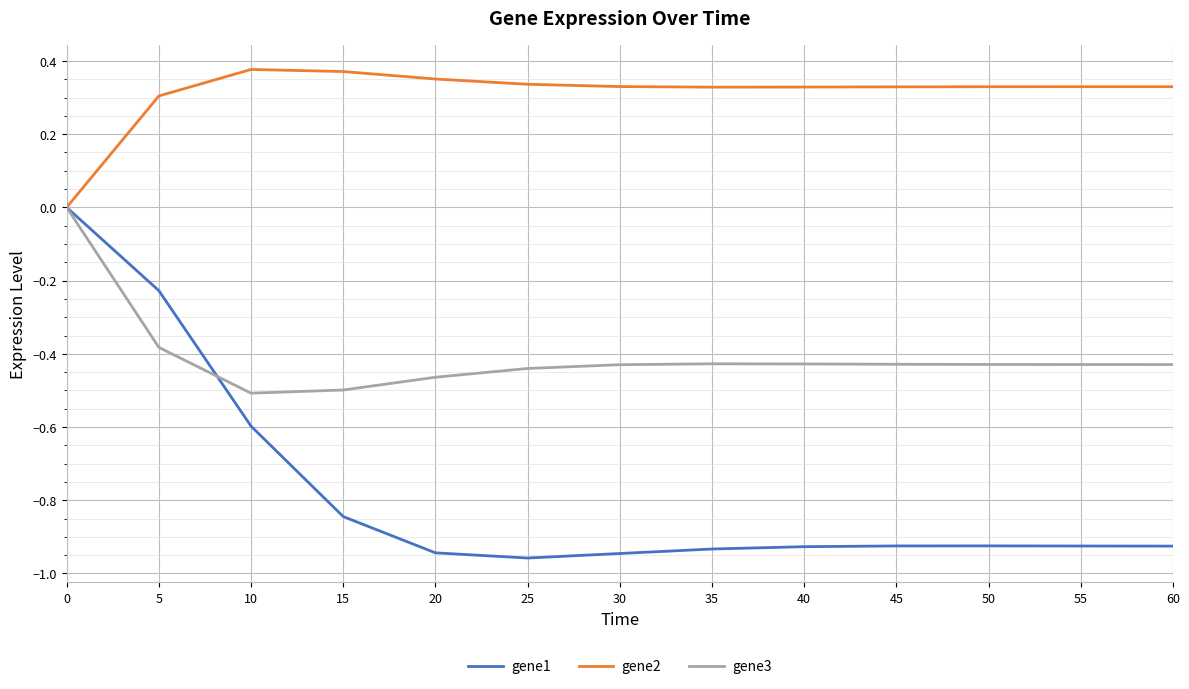

Is the value of gene3 at 60 greater than the value of gene1 at 15?

Yes